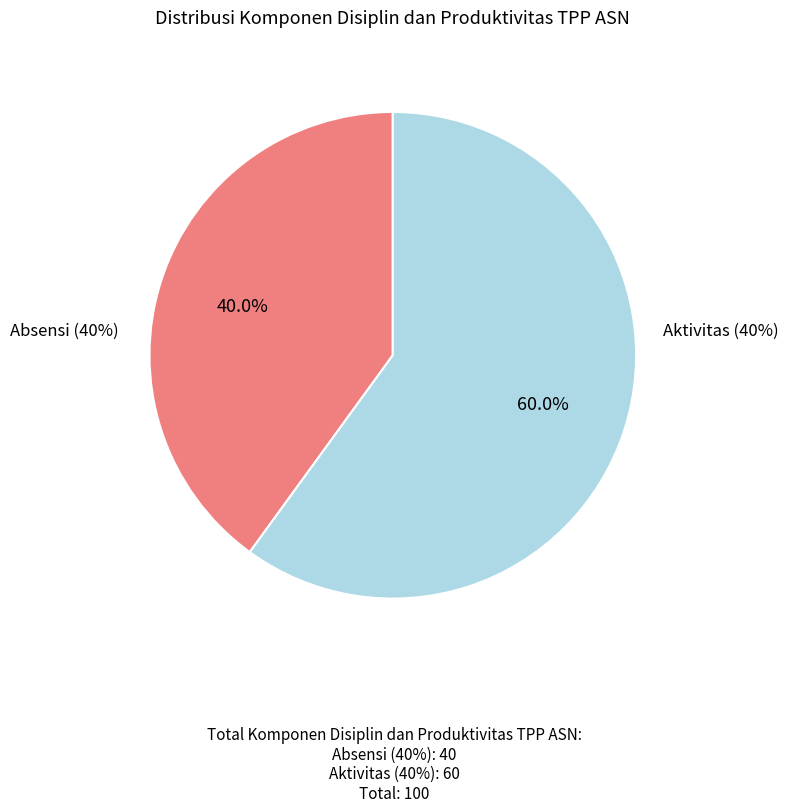

Is there a majority slice in this chart?

Yes